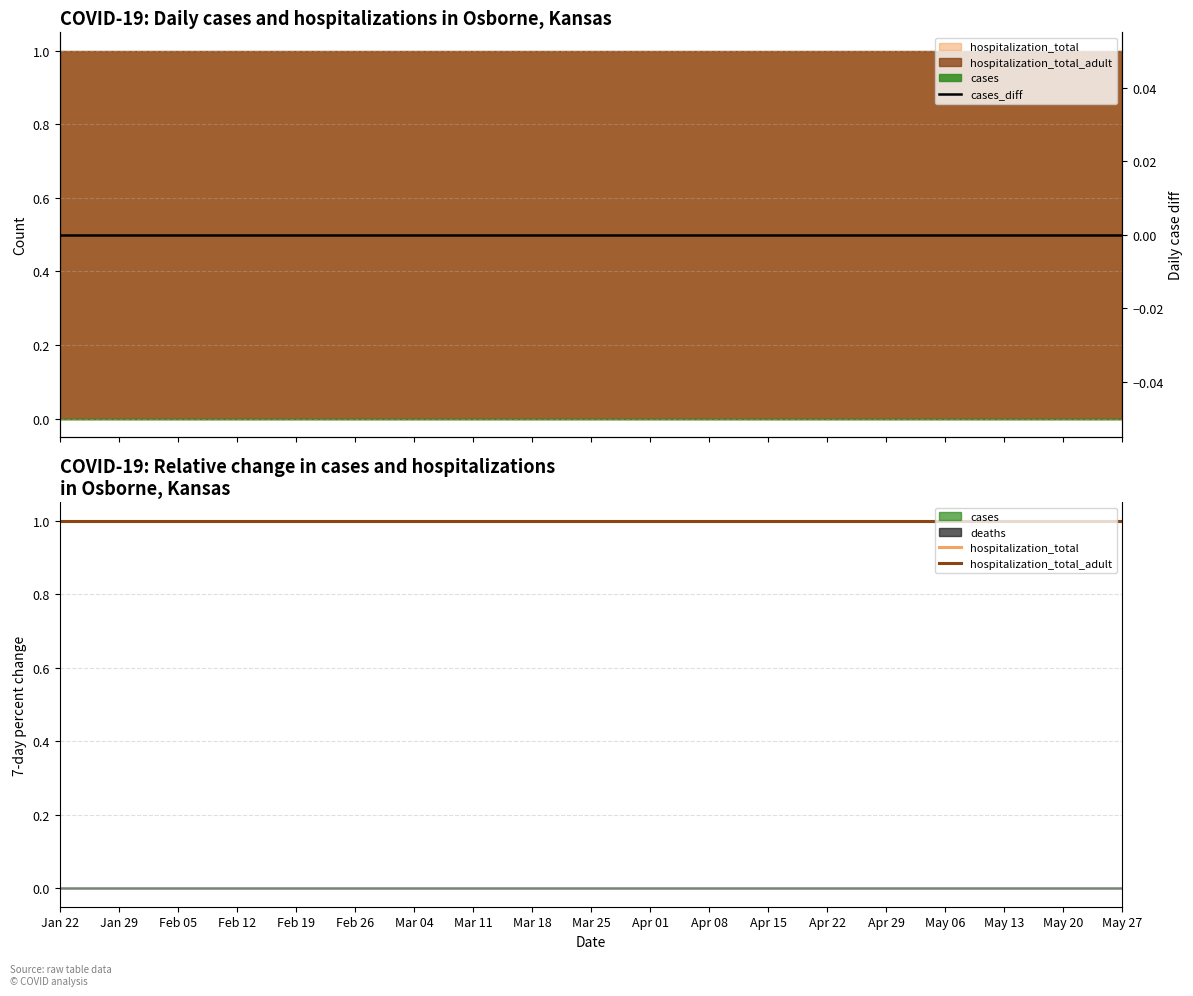

What is the value of the hospitalization_total point at the 8th from the left?

1